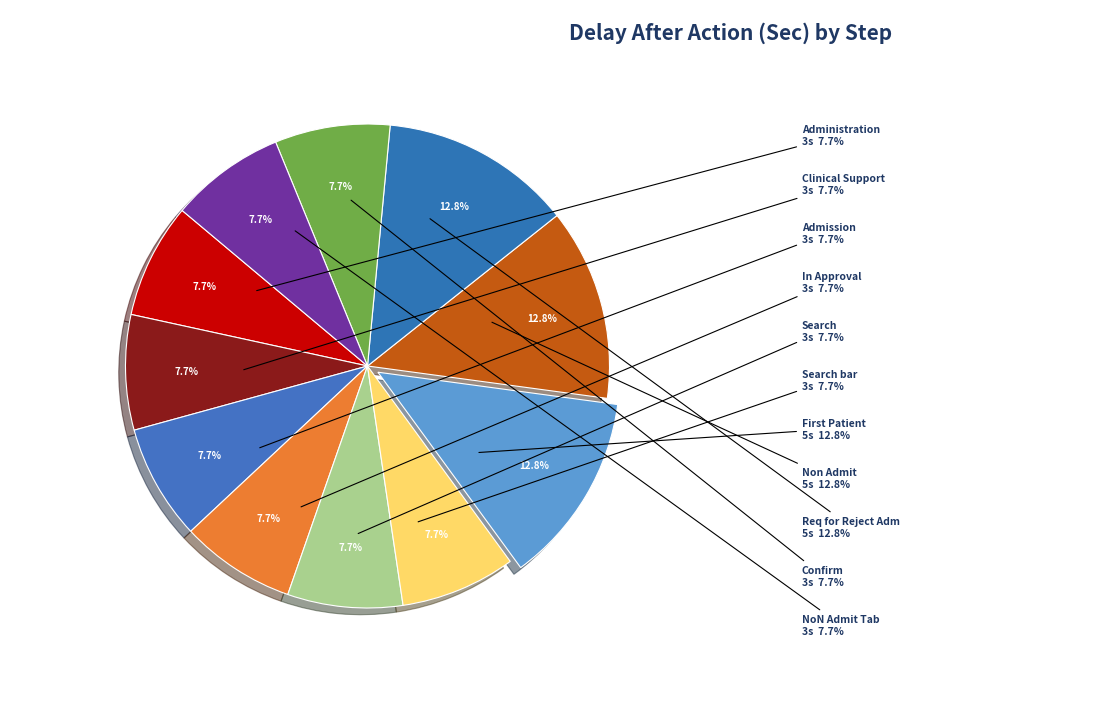

What is the largest slice in the pie chart?

First Patient